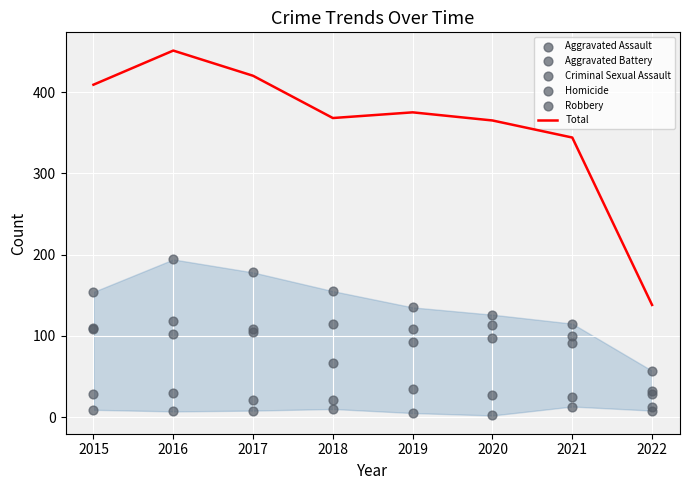

Which series contains the highest Y value?

Total